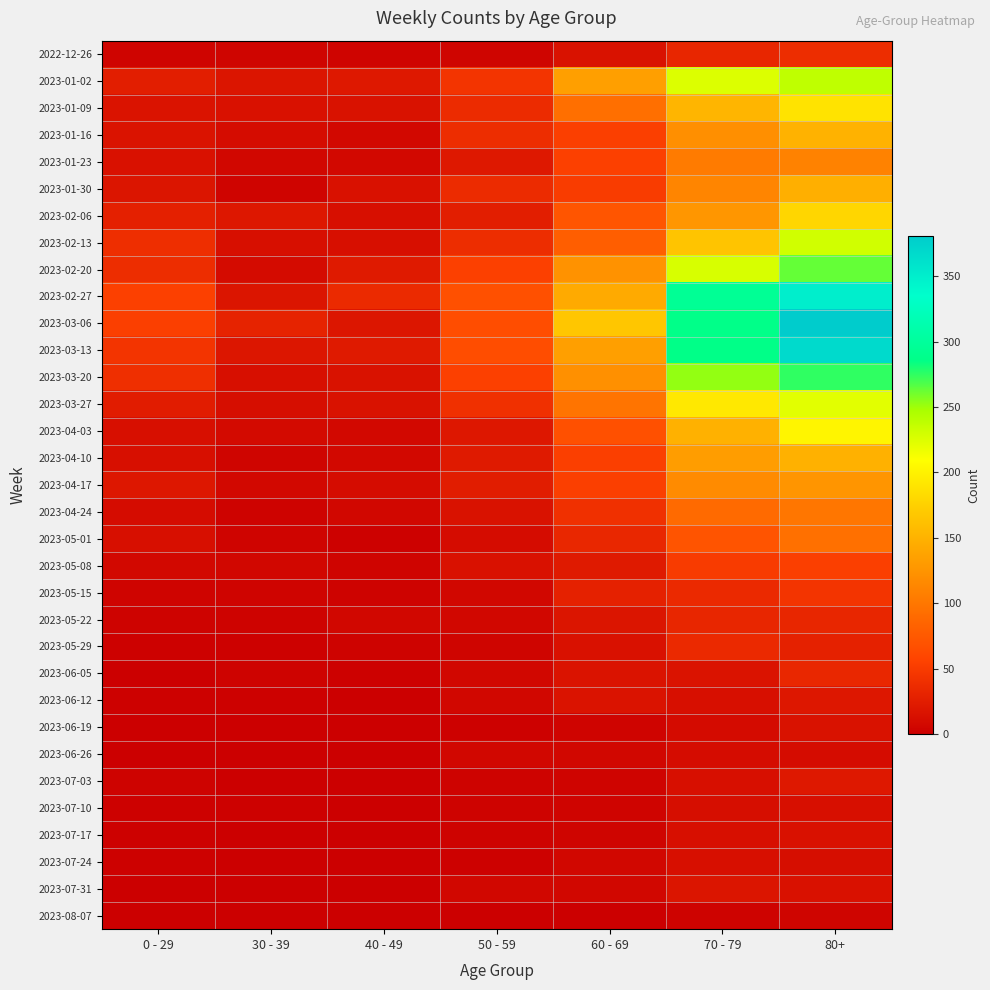

Count the number of data series in this chart.

33